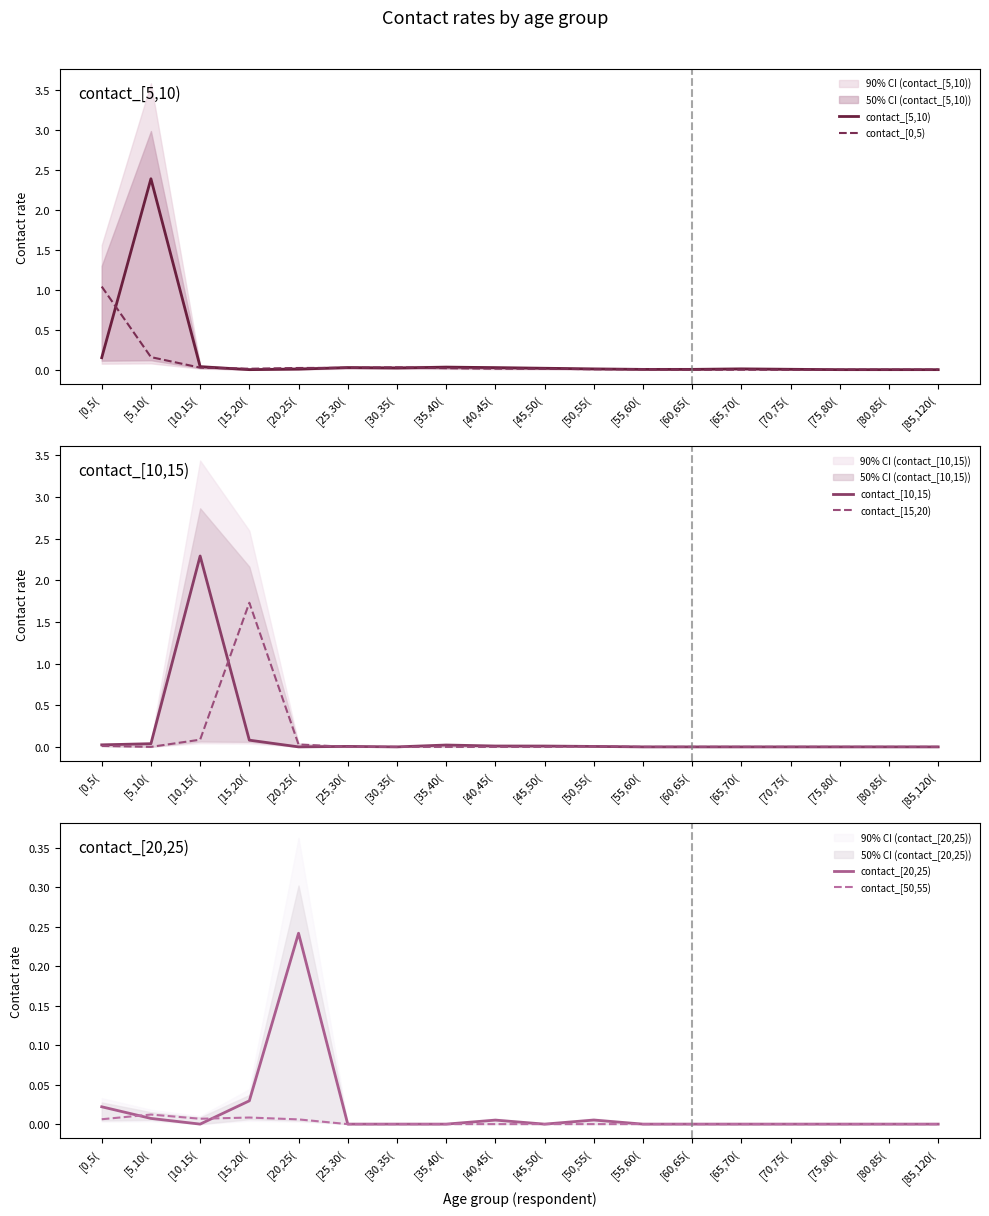

What is the difference between the maximum and minimum values in the contact_[20,25) series?

0.2